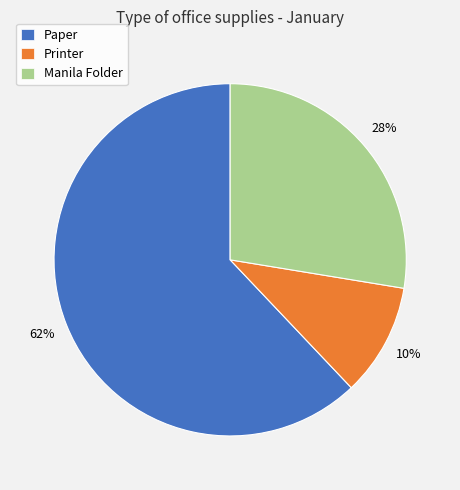

What is the majority slice?

Paper